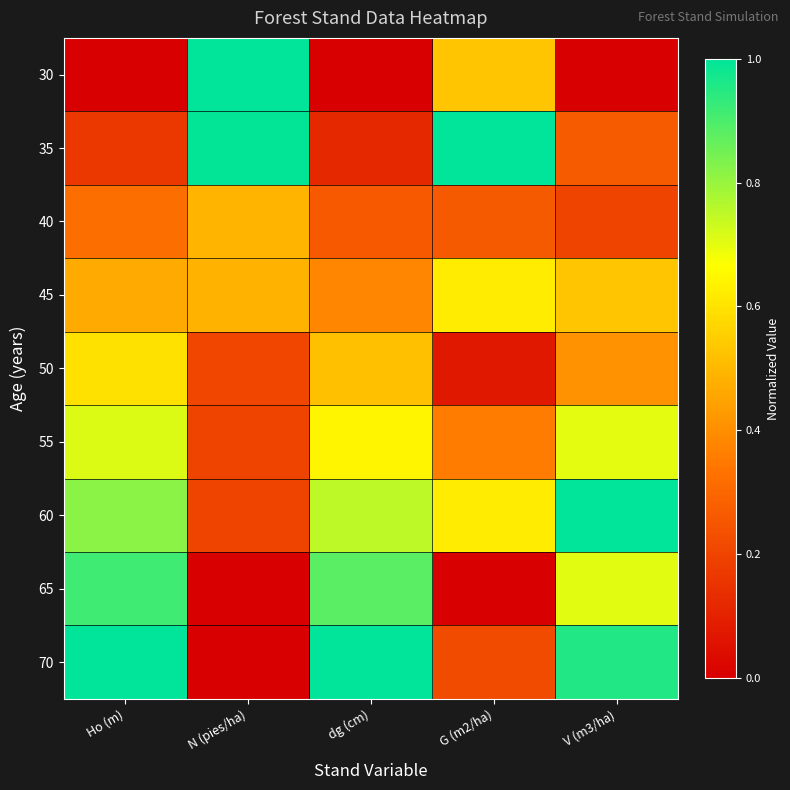

What is the spread (max minus min) of values at V (m3/ha)?

1.0